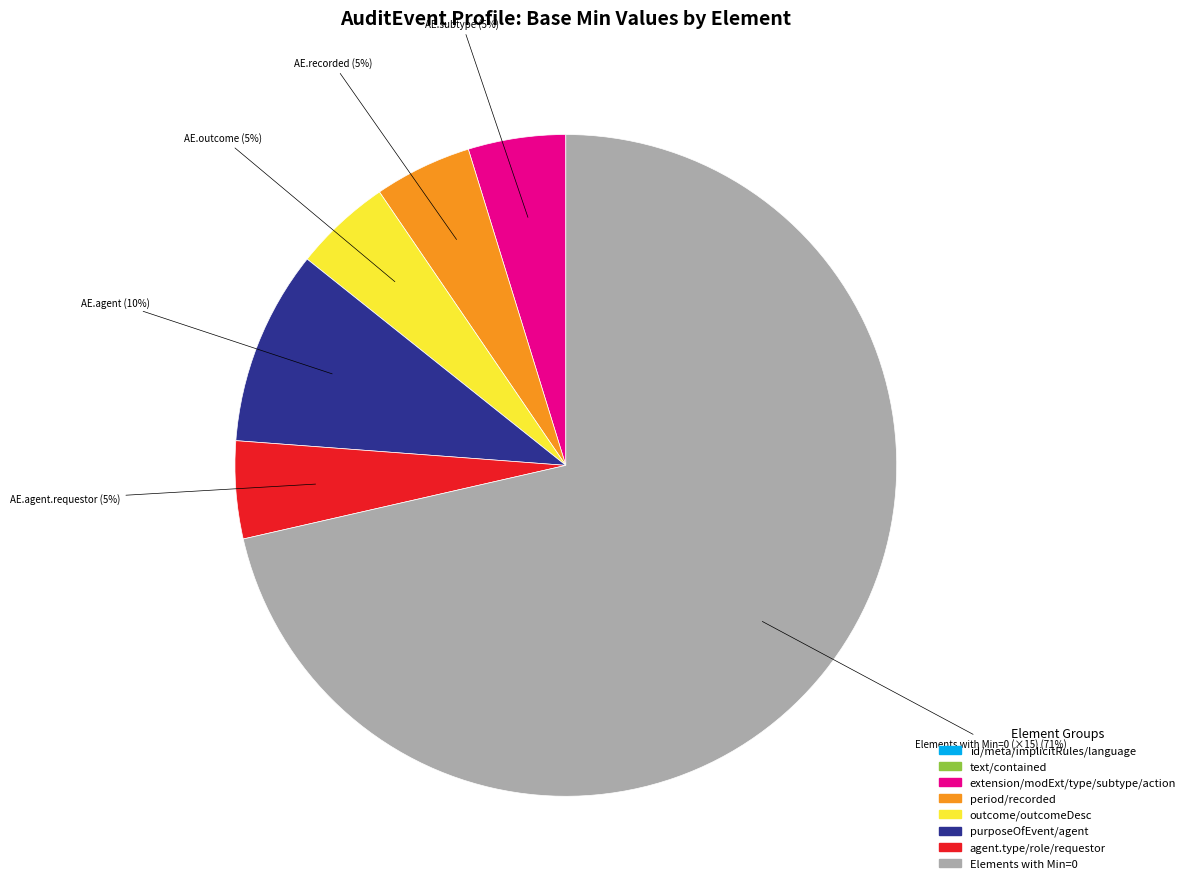

To the nearest percent, what is the average slice percentage?

17%